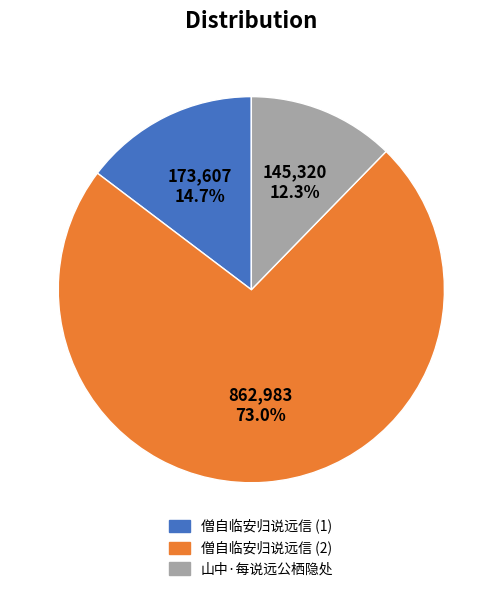

Rank the categories by value from highest to lowest.

僧自临安归说远信 (2), 僧自临安归说远信 (1), 山中·每说远公栖隐处